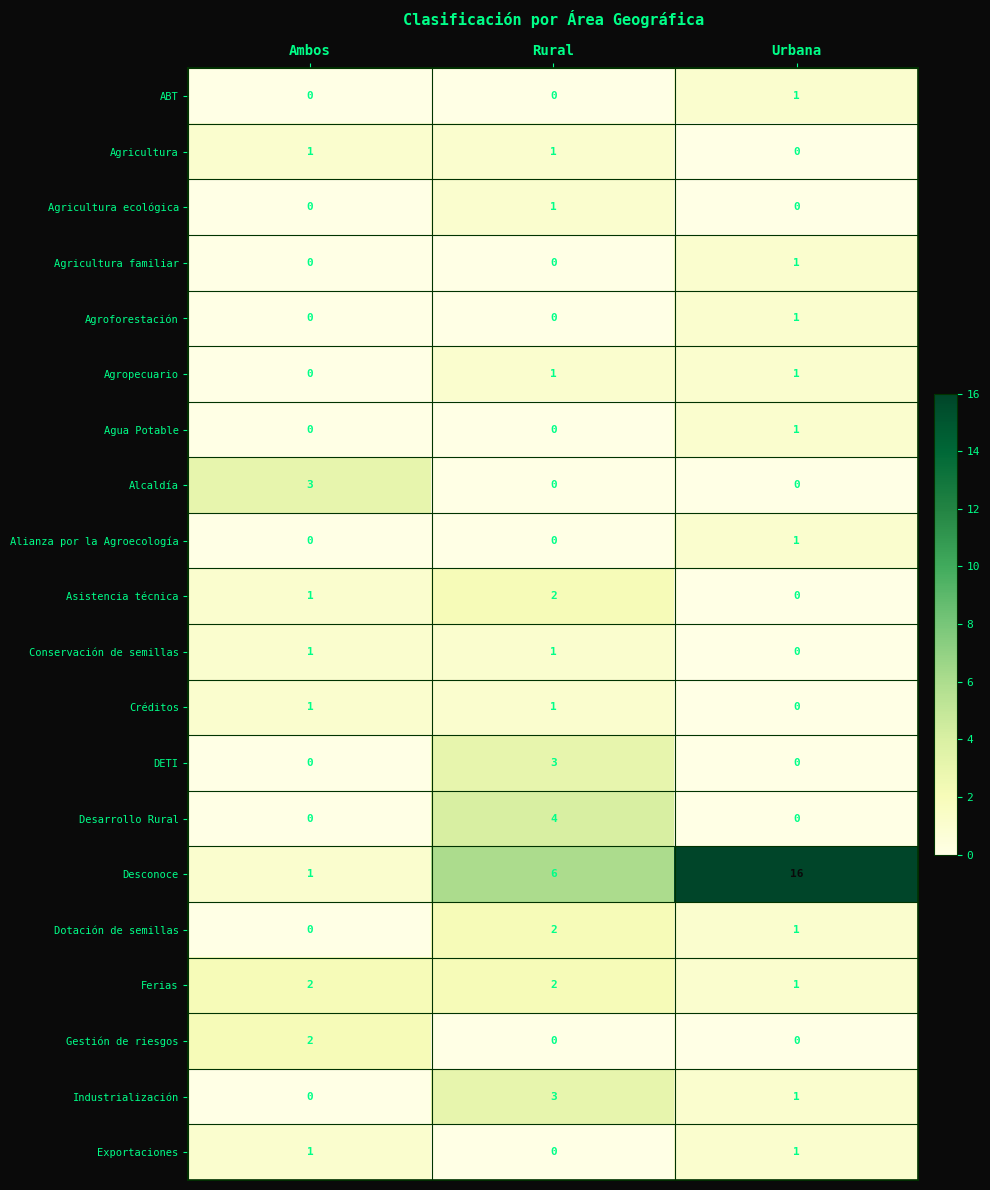

How many Exportaciones values are between 0 and 1?

3